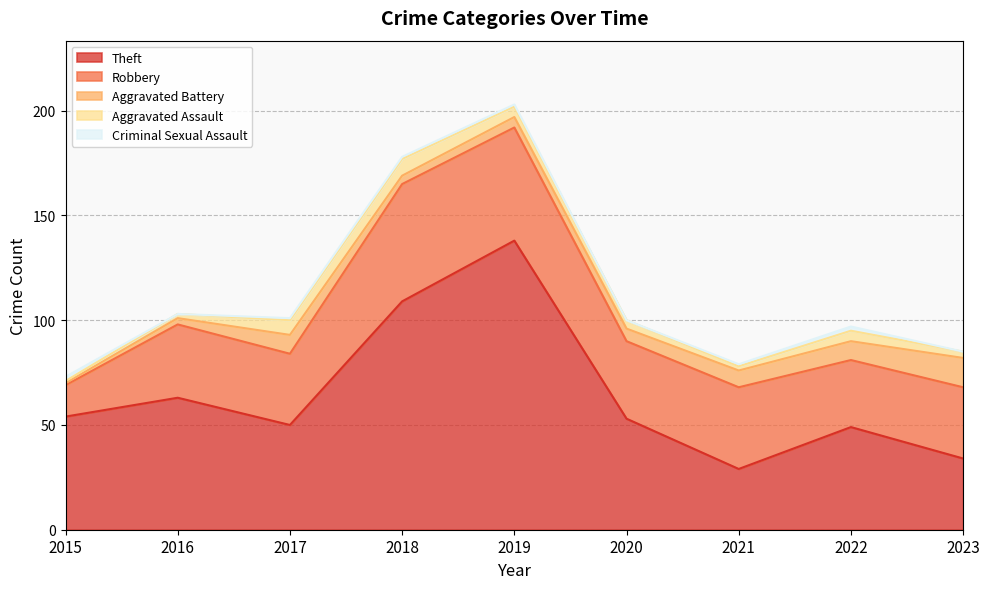

True or false: Criminal Sexual Assault and Theft cross at least once.

False